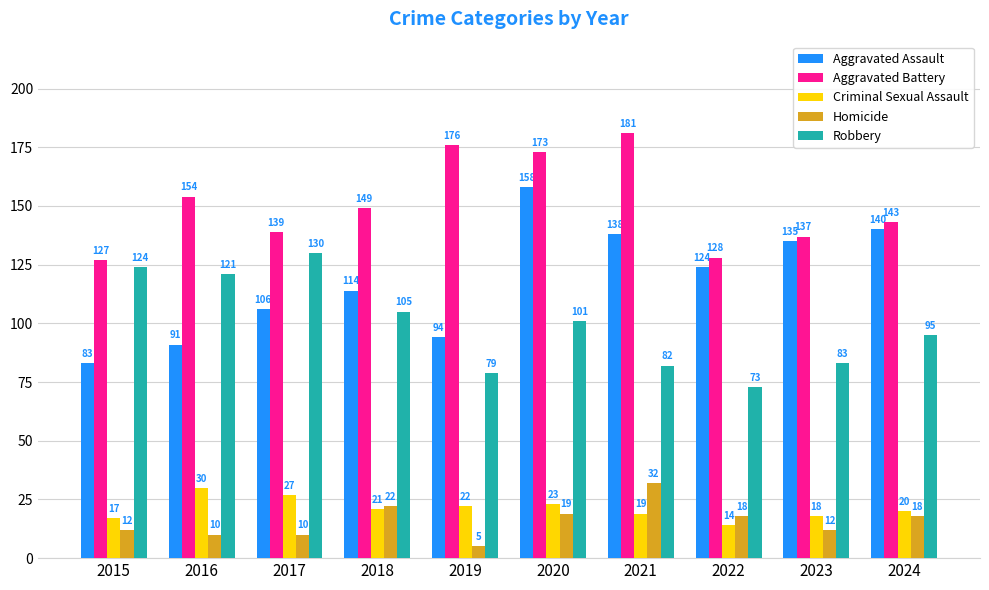

True or false: Robbery has a value of 169 at 2020.

False